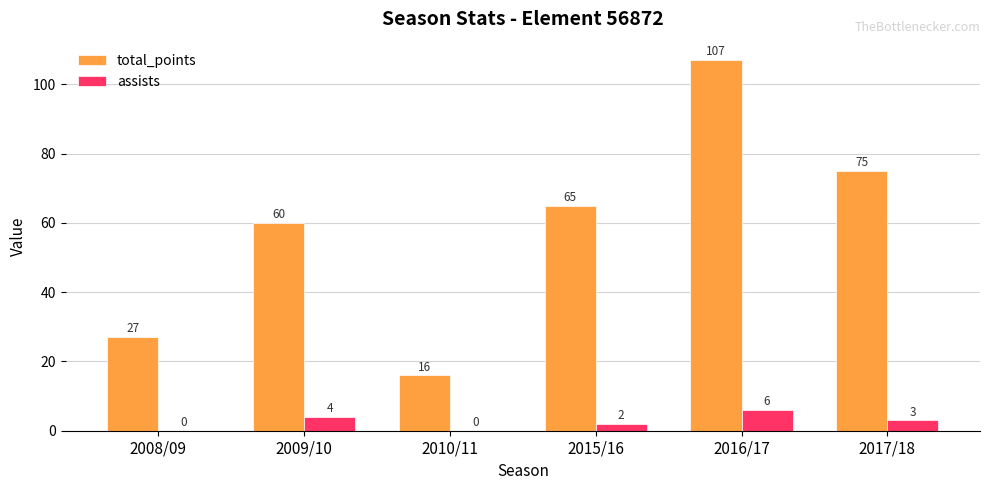

Reading right to left, list all the values displayed in this chart.

total_points: 2017/18=75	2016/17=107	2015/16=65	2010/11=16	2009/10=60	2008/09=27
assists: 2017/18=3	2016/17=6	2015/16=2	2010/11=0	2009/10=4	2008/09=0